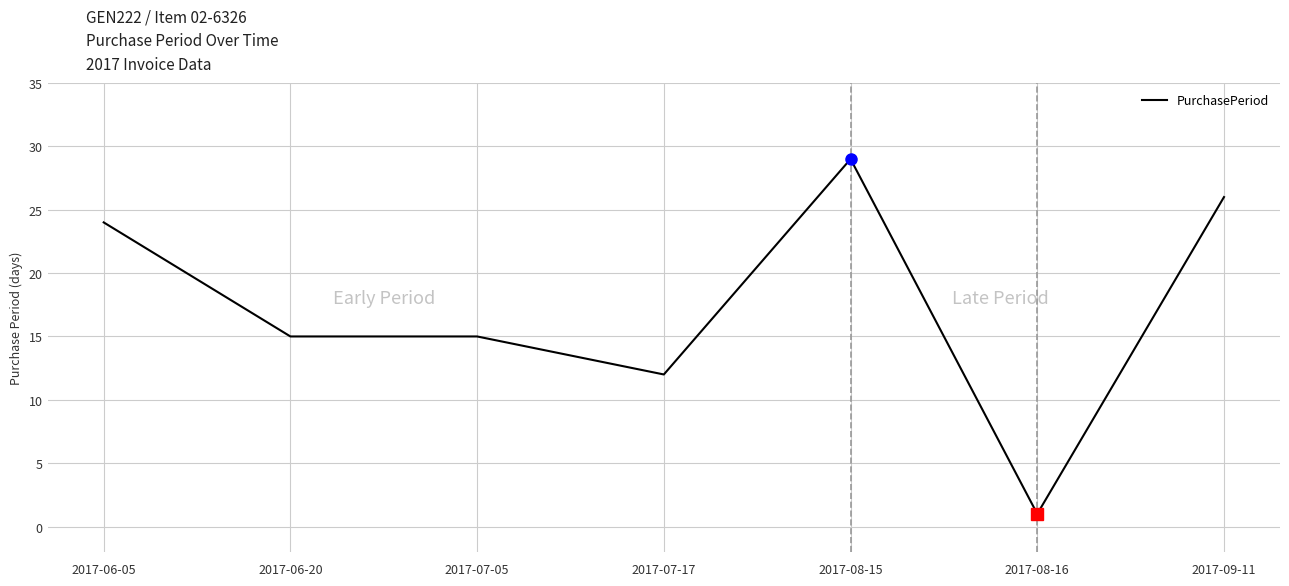

What position from the right is 2017-06-20?

6